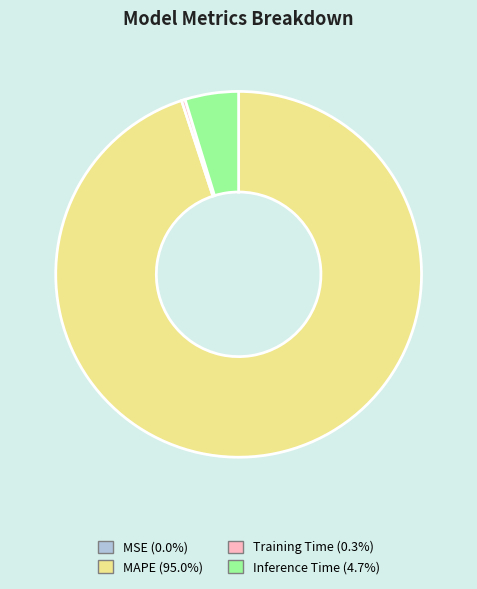

Which slice is the largest?

MAPE